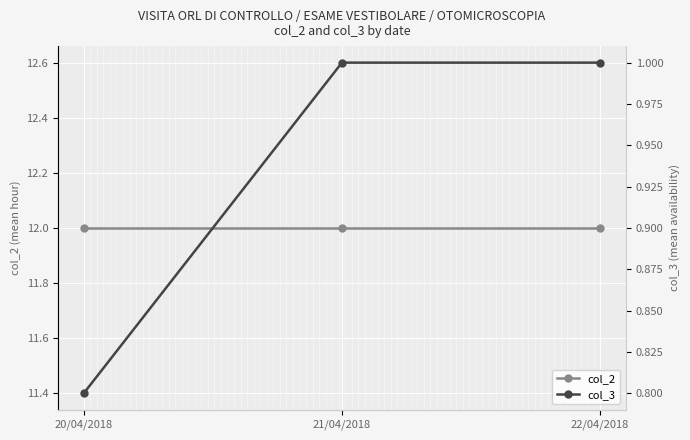

What is the difference between the highest and lowest values at 20/04/2018?

11.2